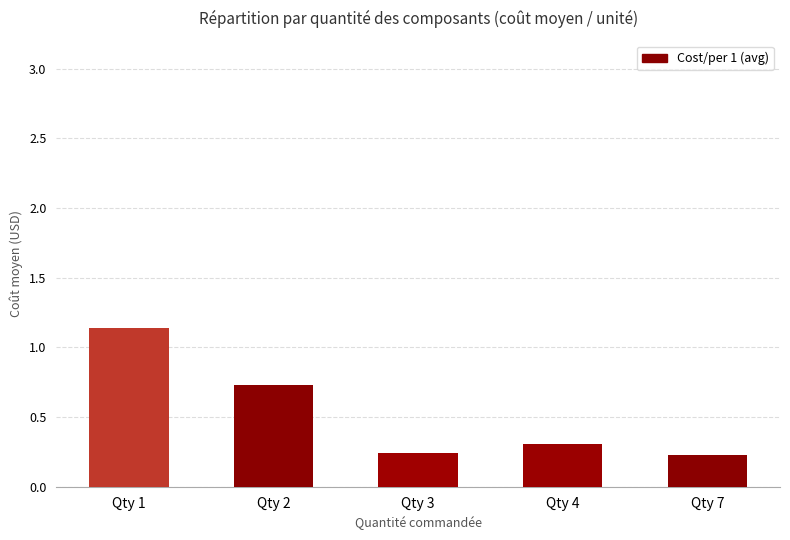

The chart shows a value of 0.2 at Qty 3. True or false?

True